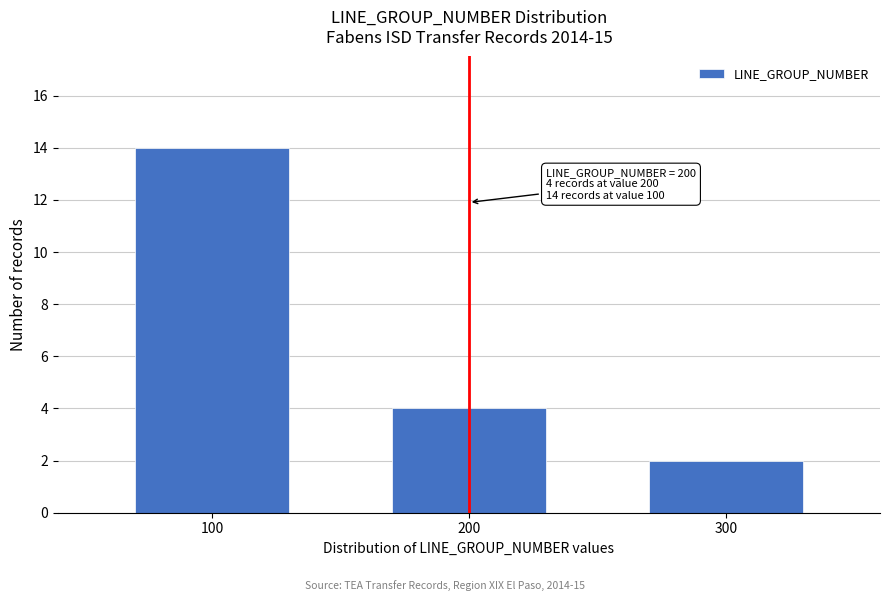

Reading right to left, what are all the values shown in this chart?

2	4	14